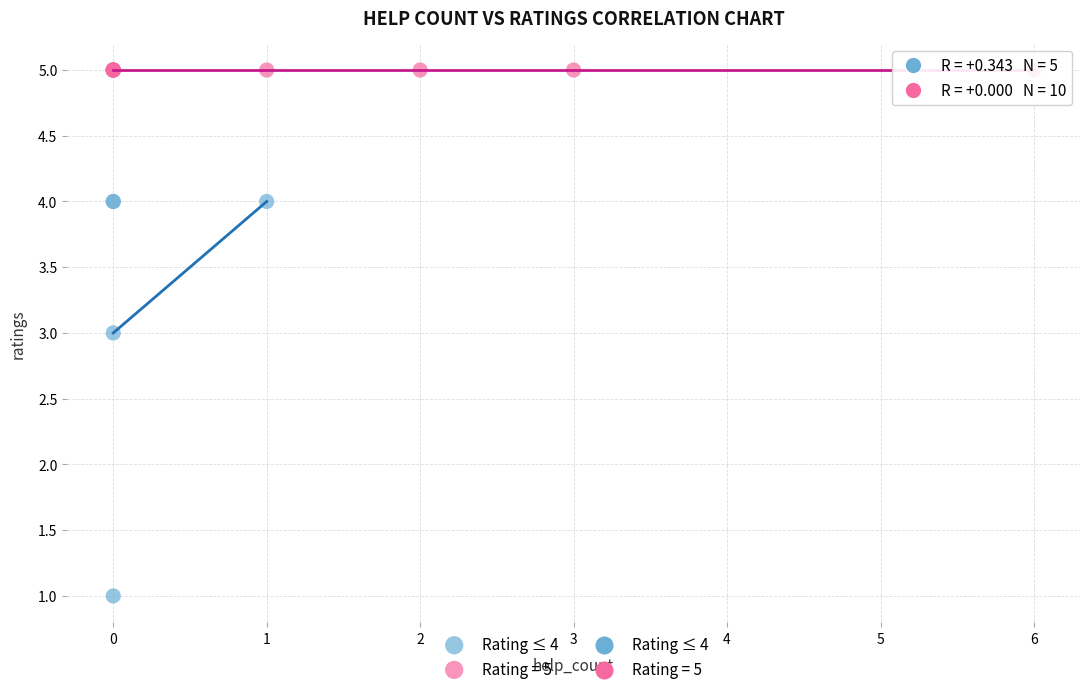

Which series contains the highest Y value?

Rating = 5